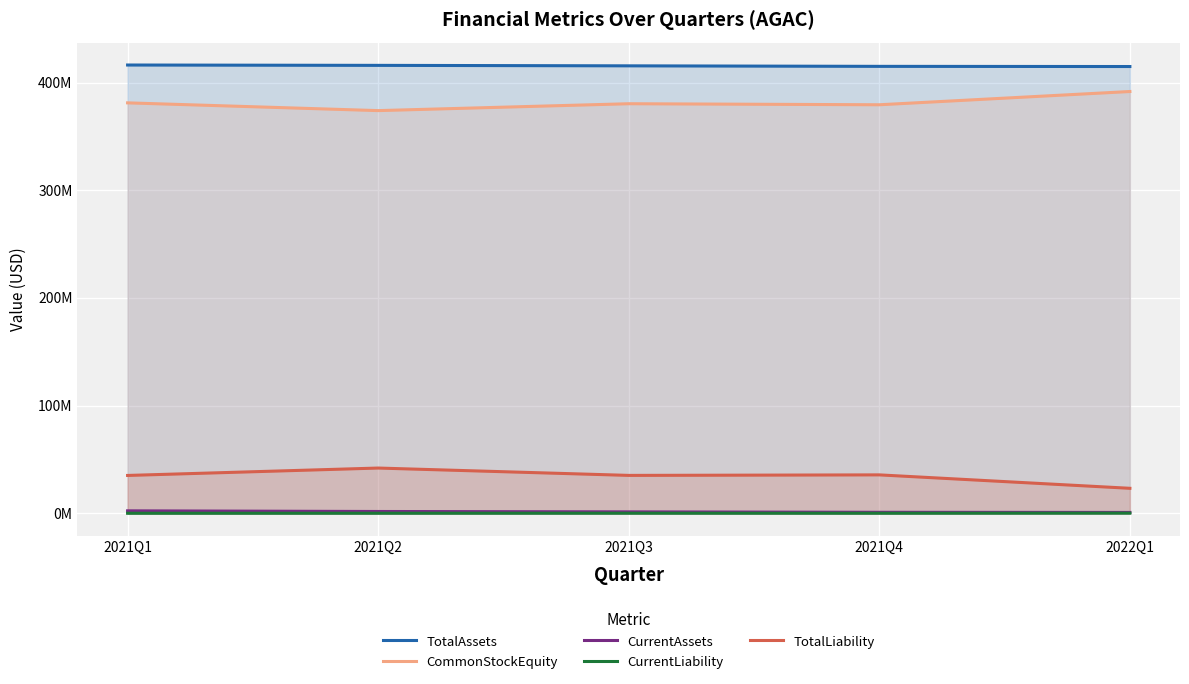

List the labels in order of CurrentLiability value, largest first.

2022Q1, 2021Q3, 2021Q2, 2021Q4, 2021Q1